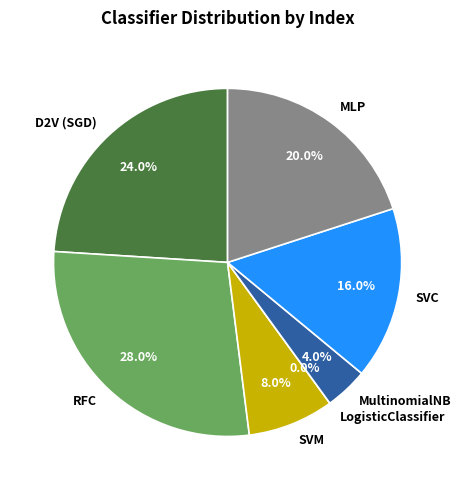

True or false: SVC accounts for 9% of the total.

False